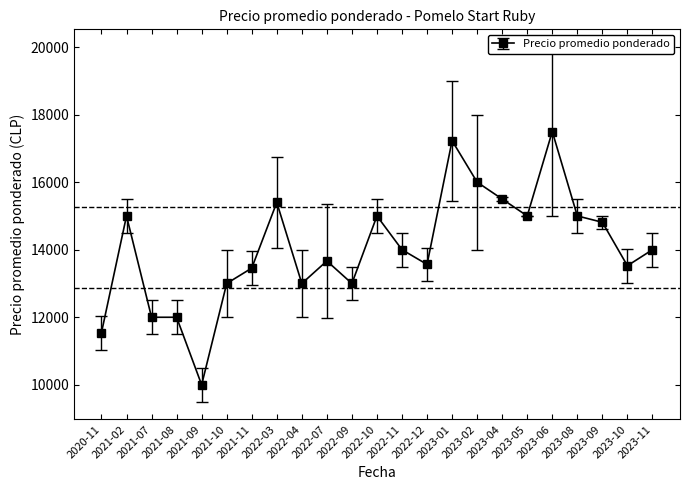

How many series are shown in this chart?

1